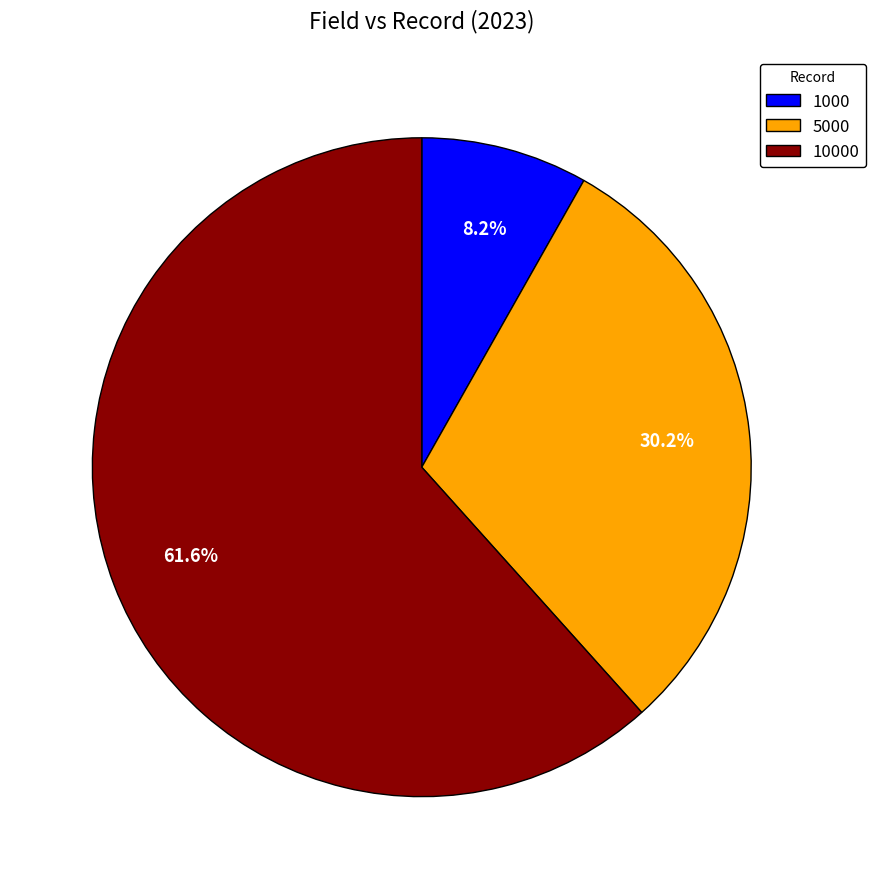

Do 1000 and 10000 together represent more than half of the pie?

Yes